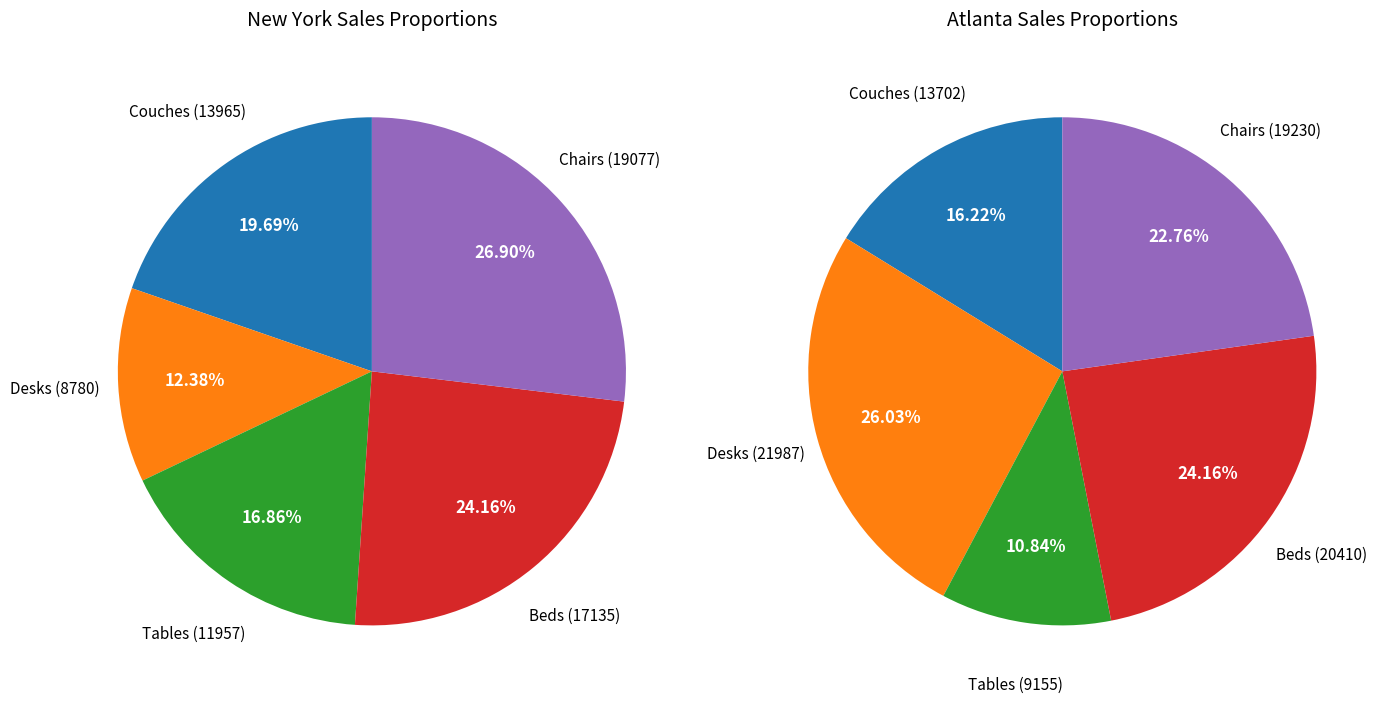

Which slice is the smallest?

atlanta